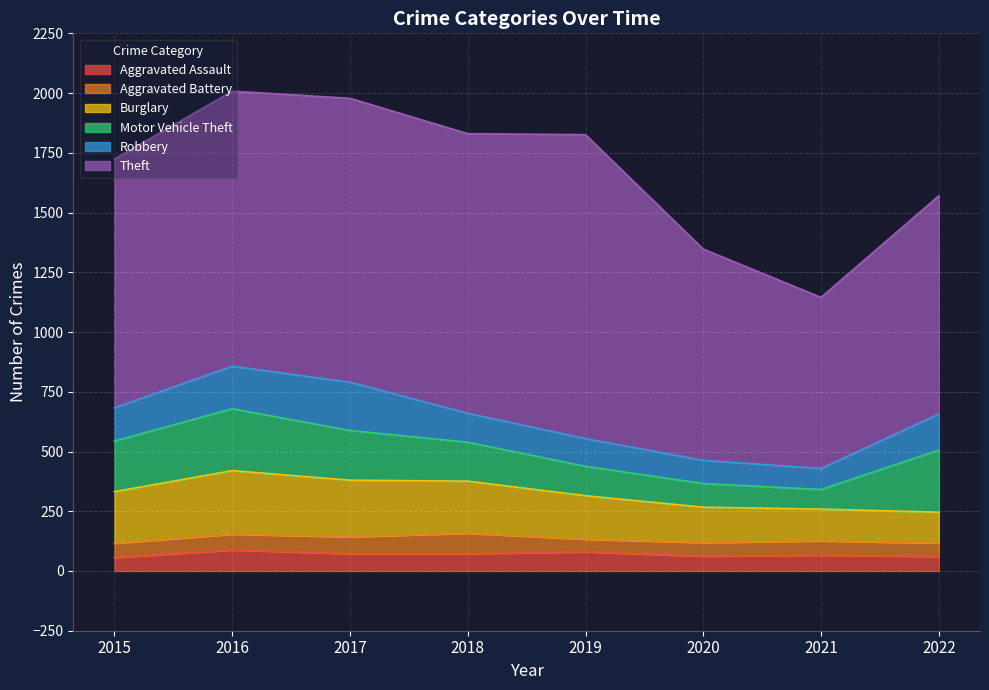

The Robbery series shows 209 at 2019. True or false?

False